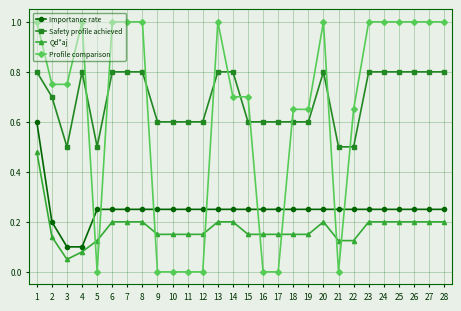

Does the chart display data point markers on the line(s)?

Yes